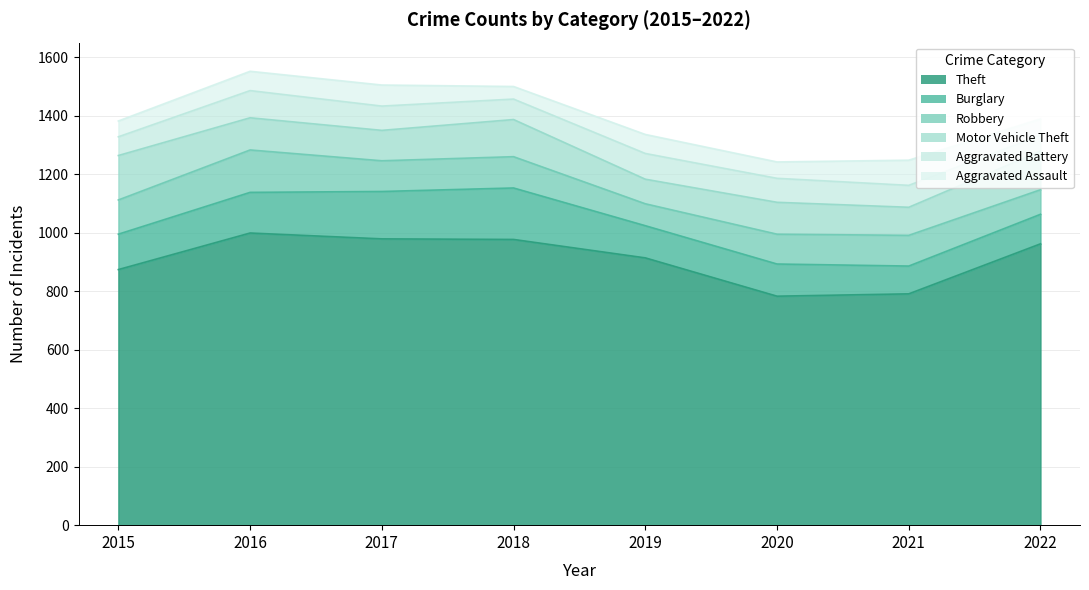

The value of Burglary at 2022 is 35. True or false?

False